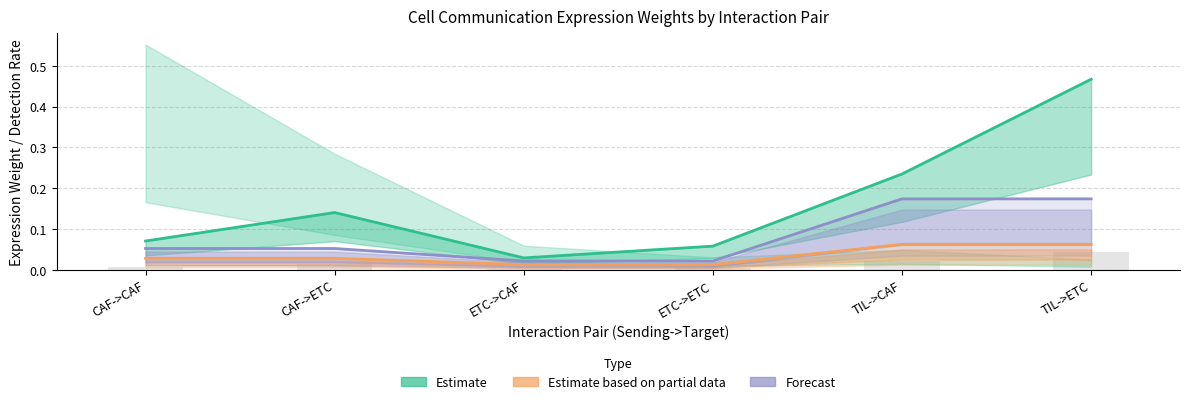

What is the sum of the Estimate values at ETC->CAF and TIL->CAF?

0.3